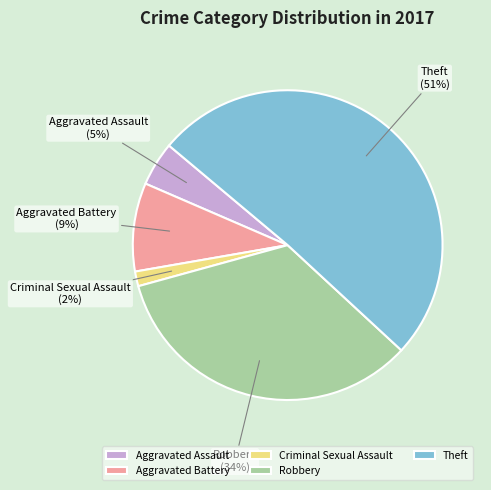

Combined, do Aggravated Assault and Criminal Sexual Assault account for over 50%?

No